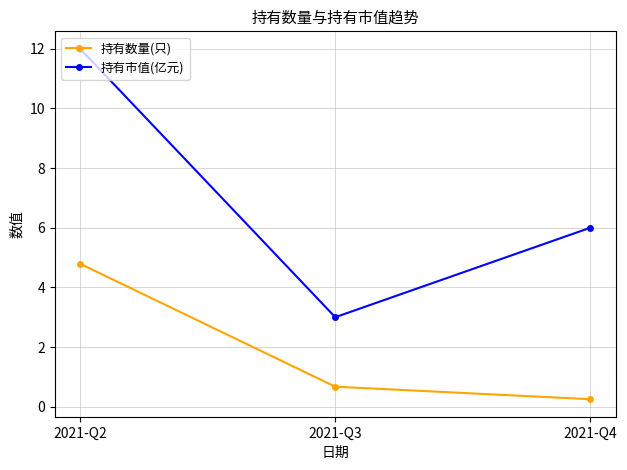

What are all the series names shown in the legend?

持有数量(只), 持有市值(亿元)